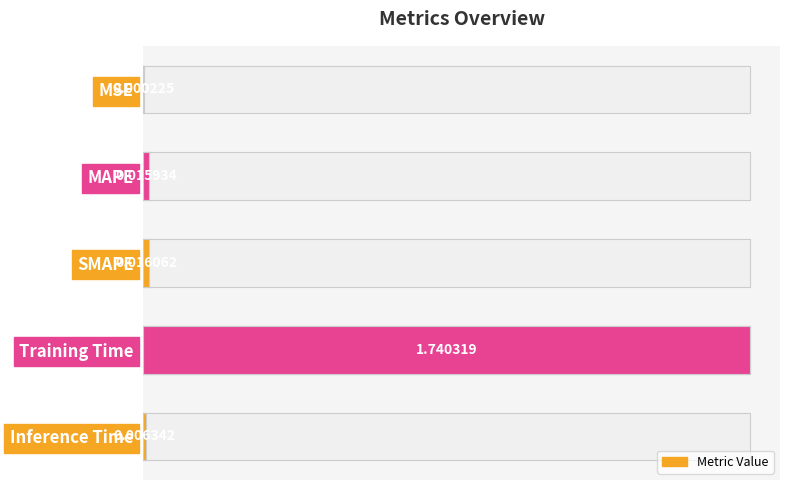

At which category does the chart reach its peak across all series?

Training Time